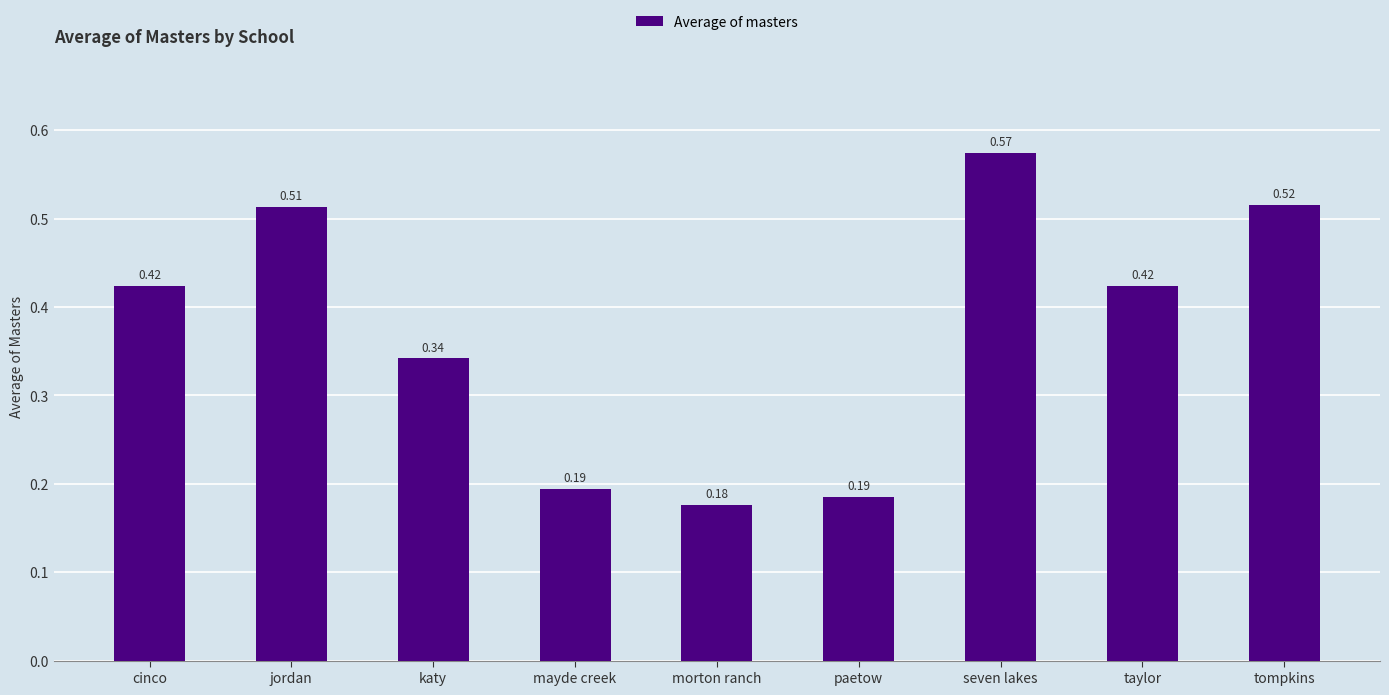

Between seven lakes and morton ranch, which is larger?

seven lakes